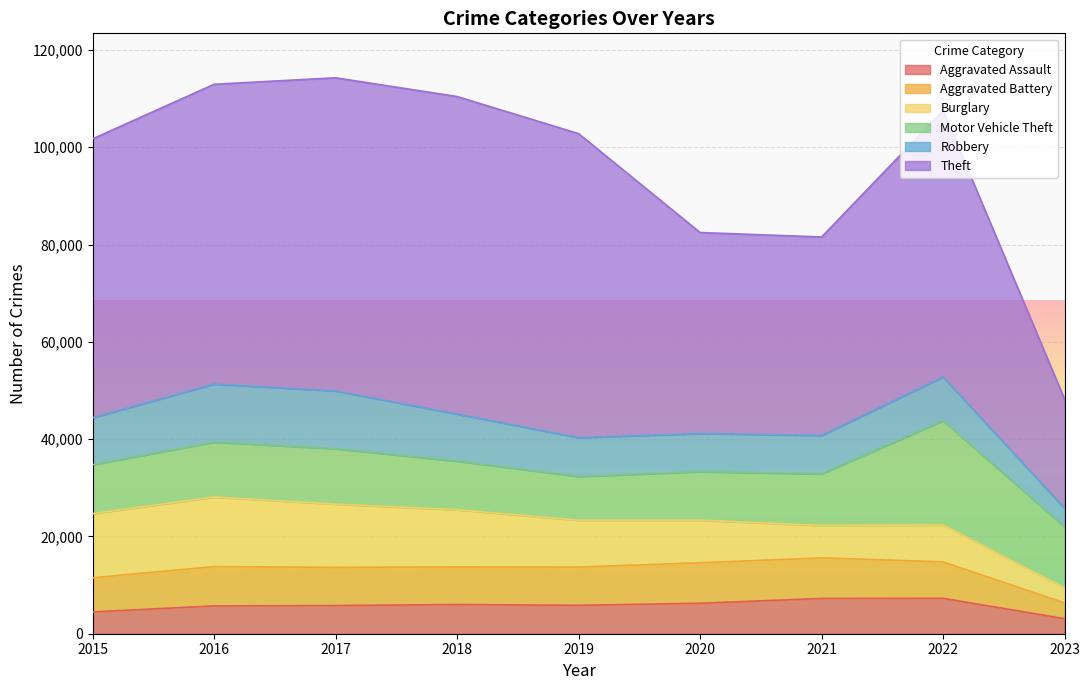

Is the value of Aggravated Battery at 2017 greater than the value of Theft at 2017?

No